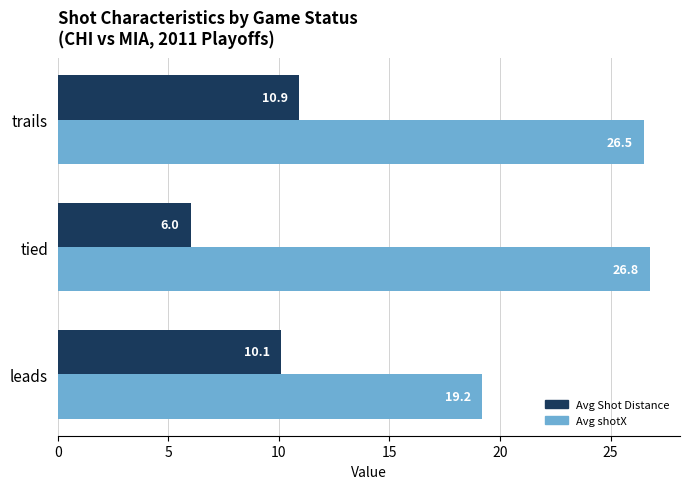

How many distinct data groups are displayed?

2